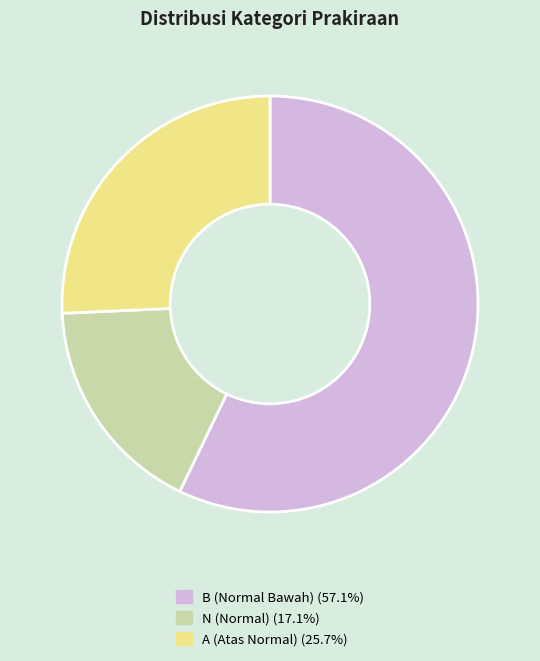

Approximately how many times larger is the value at N (Normal) (17.1%) compared to B (Normal Bawah) (57.1%)?

0.3